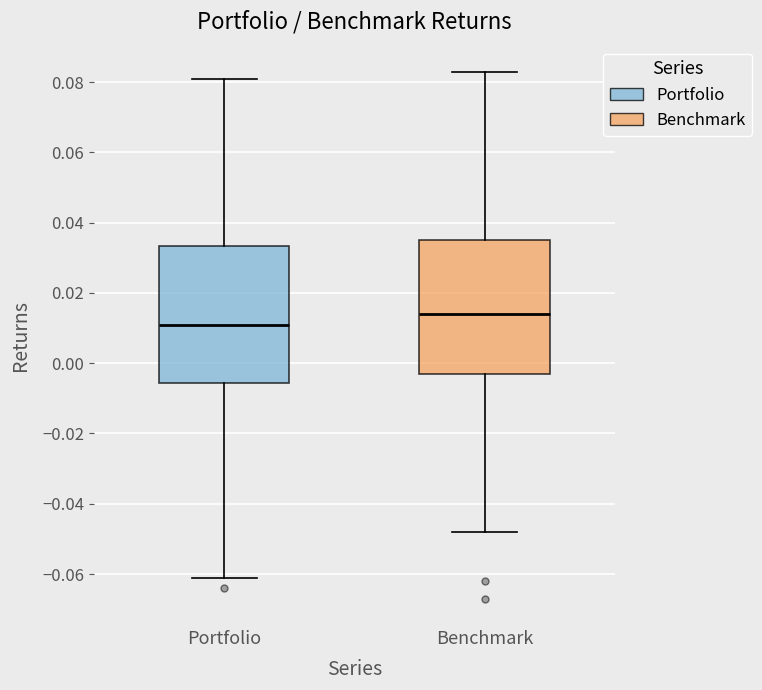

Where is the lower edge of the box for Portfolio on the y-axis? The values are not printed on the chart, so give them approximately, as read against the axis.

-0.006